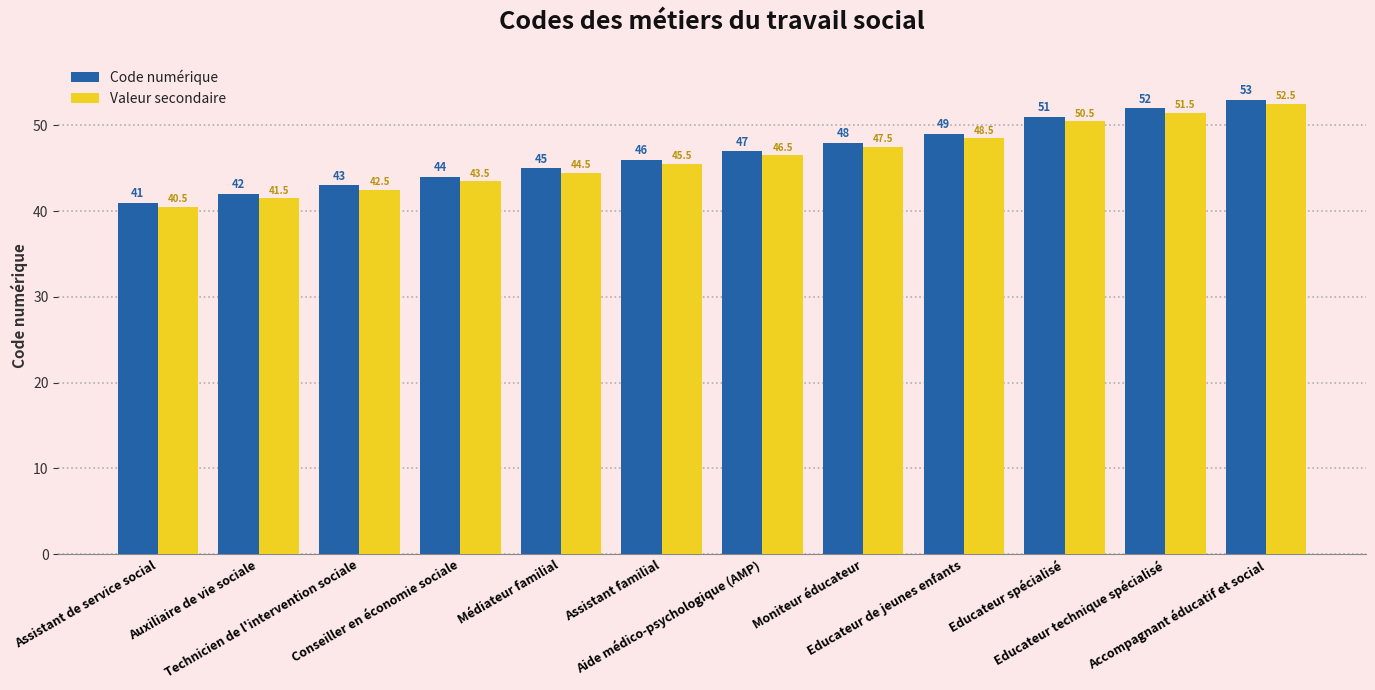

What is the average value of the Code numérique series?

46.8